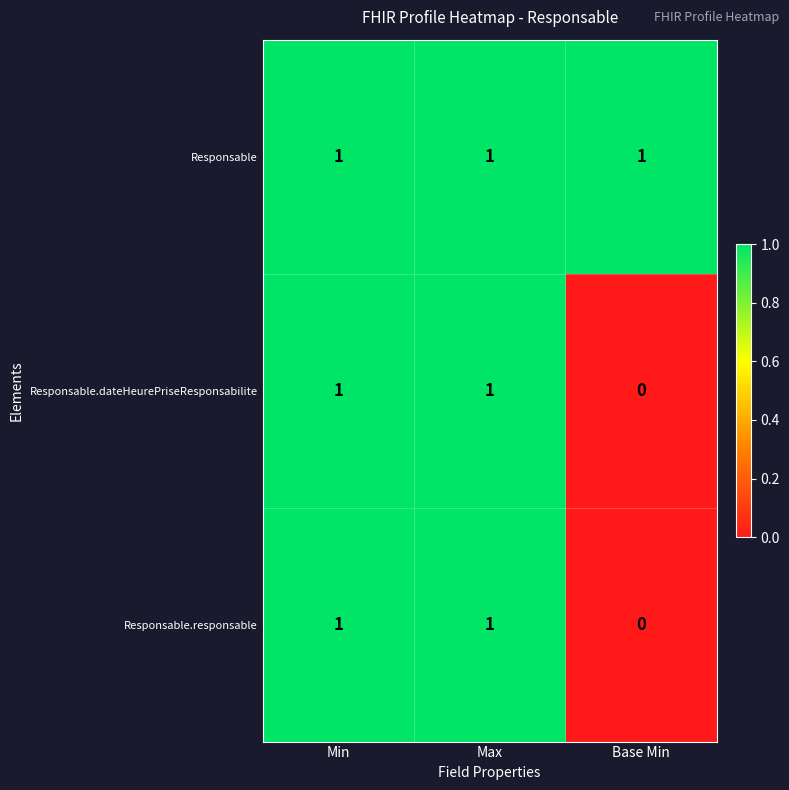

Is it true that Responsable.responsable equals 0 at Base Min?

True